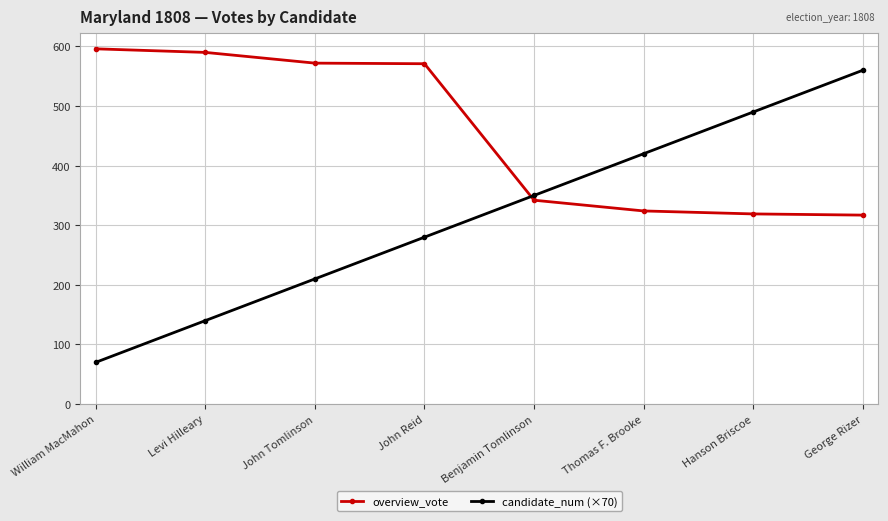

True or false: candidate_num (×70) has more than 0 points higher than both neighbors.

False